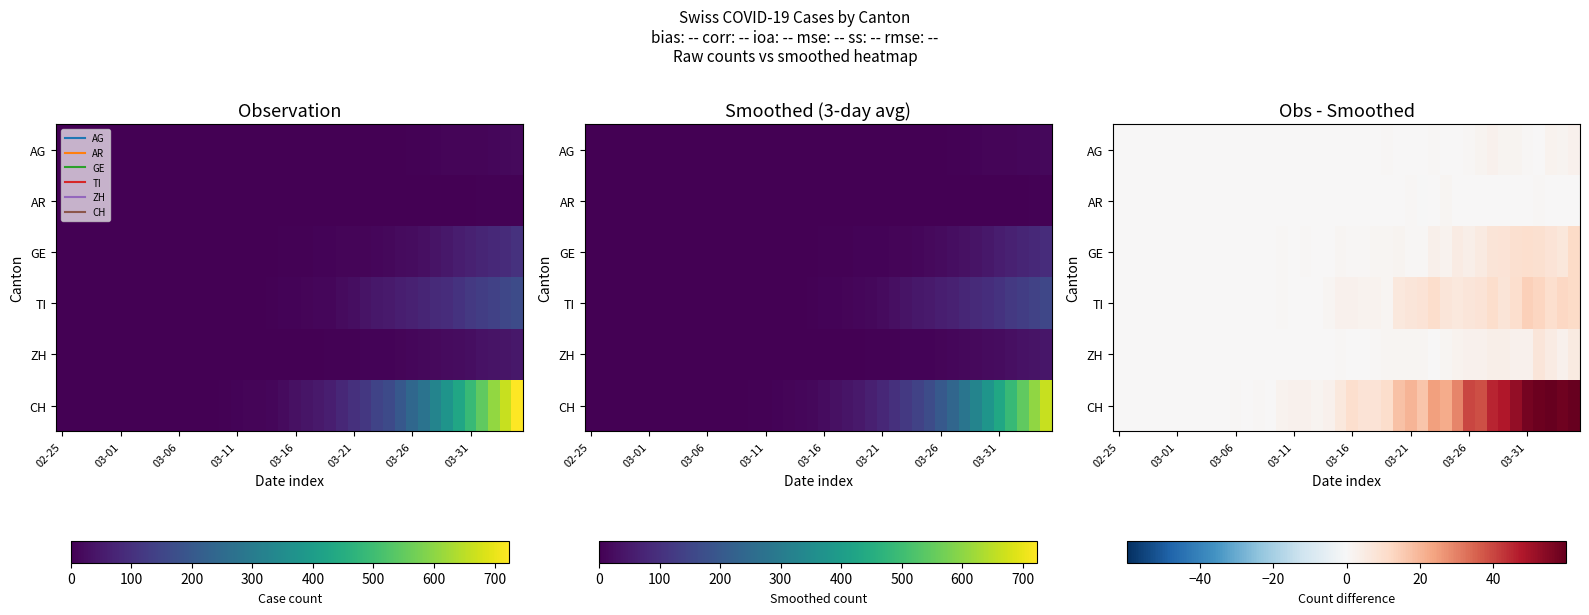

Between 14 and 26, which is larger?

14